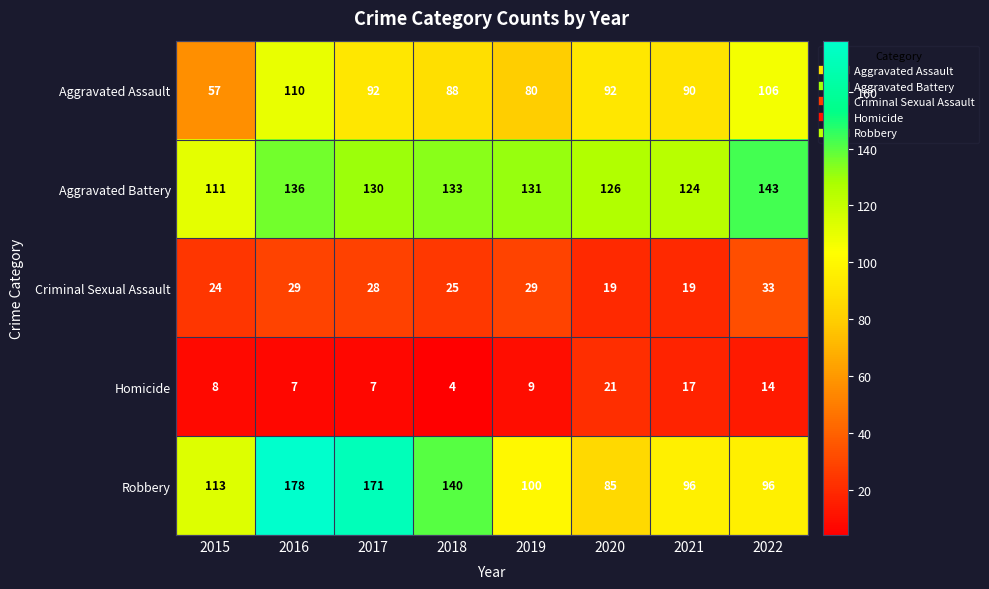

The value of Aggravated Assault at 2019 is 80. True or false?

True